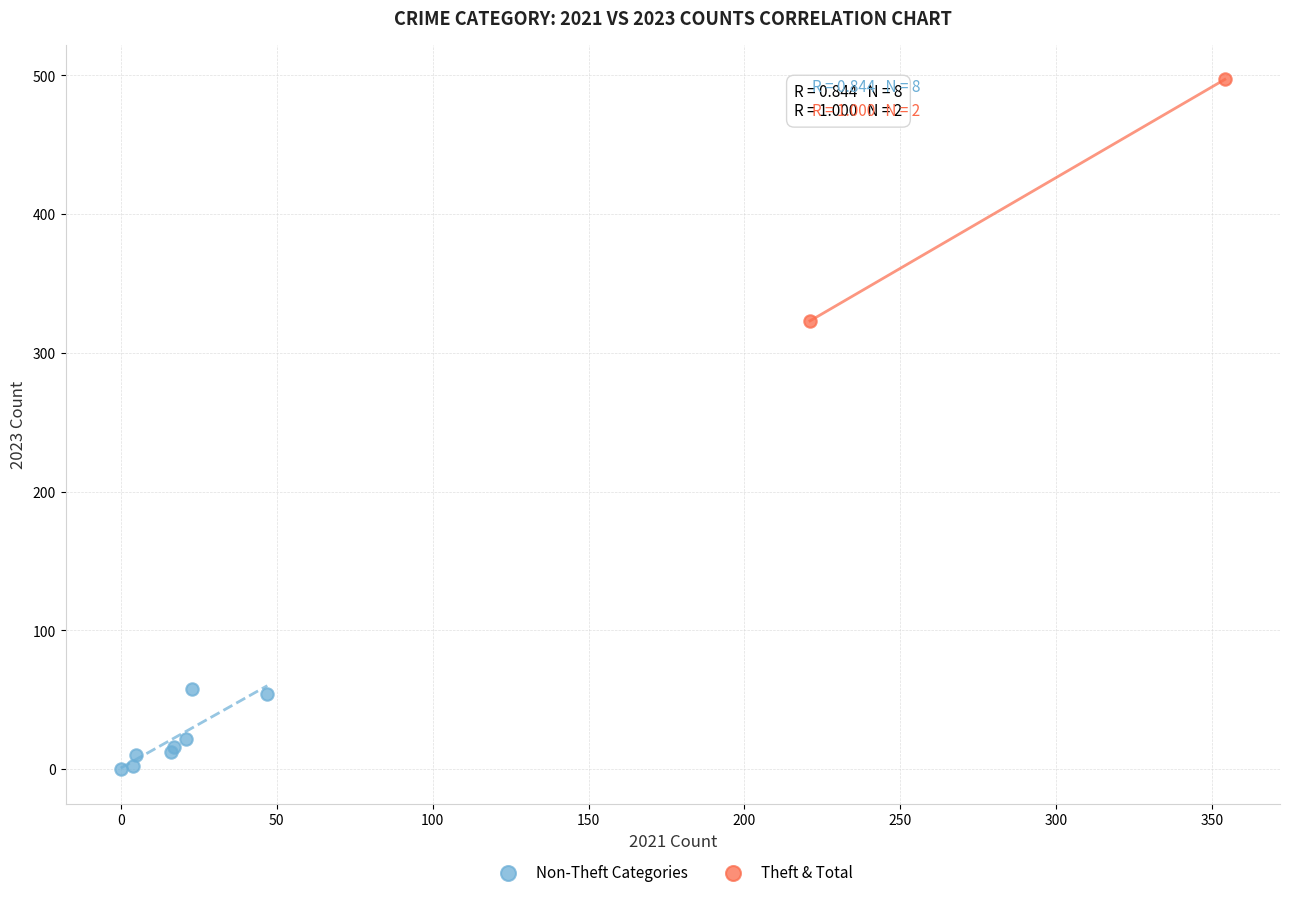

Which series has the largest Y range (max minus min)?

Theft & Total